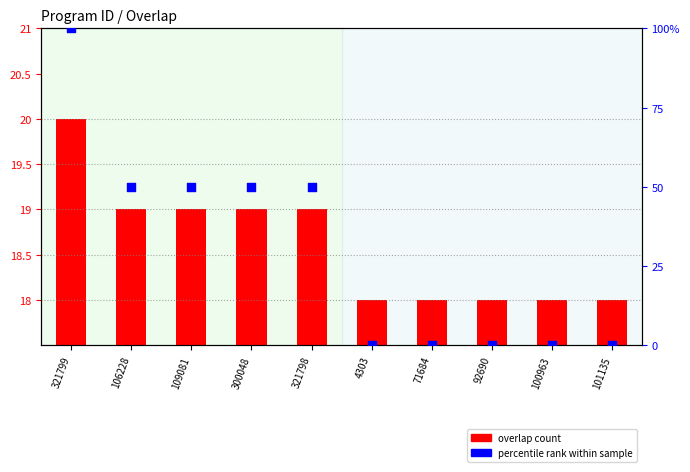

Which series reaches the minimum Y coordinate?

percentile rank